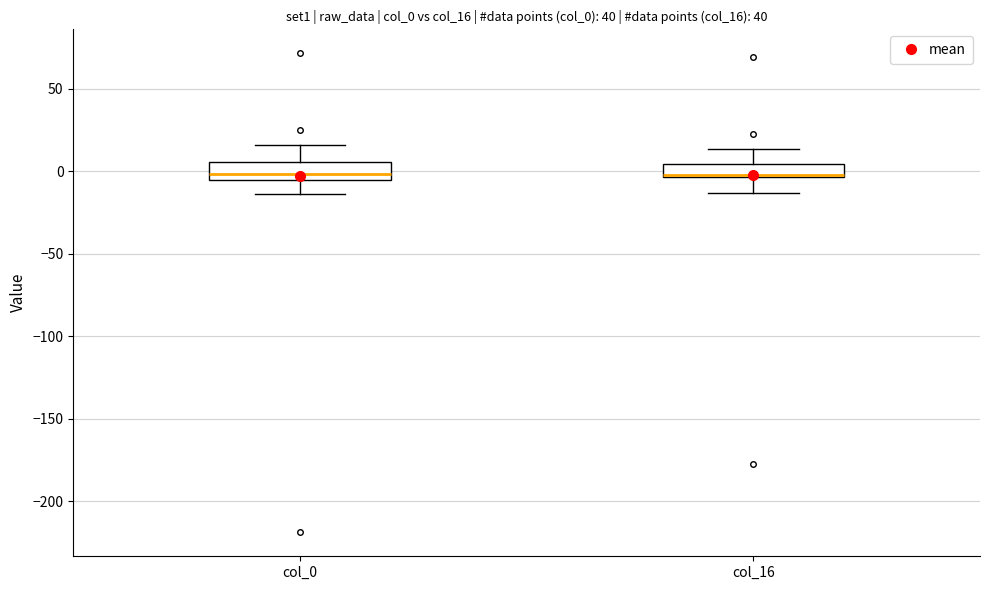

Where does the median line of the box for col_16 sit on the y-axis? The values are not printed on the chart, so give them approximately, as read against the axis.

0